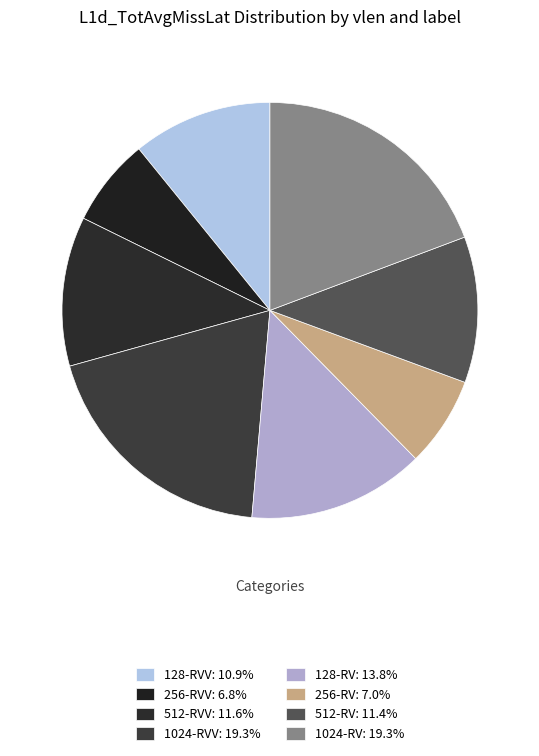

Rank the categories by value from lowest to highest.

256-RVV, 256-RV, 128-RVV, 512-RV, 512-RVV, 128-RV, 1024-RV, 1024-RVV